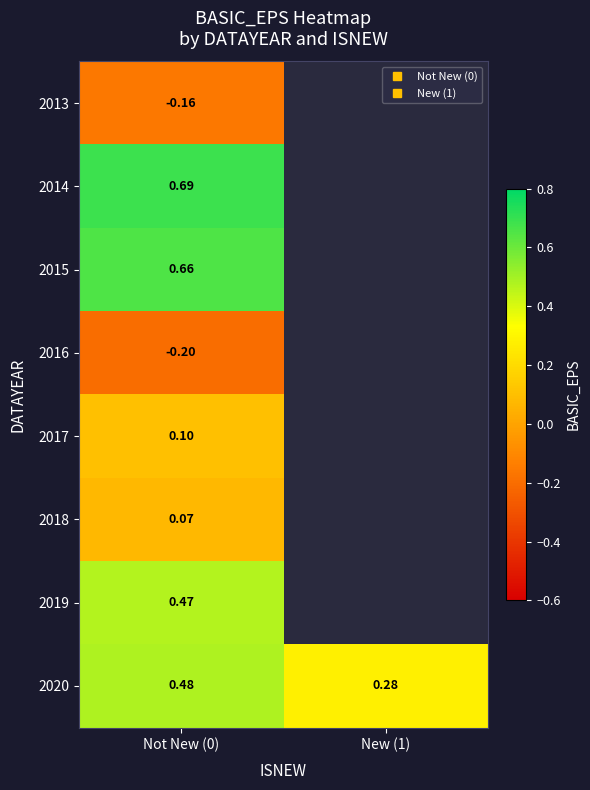

Which category has the lowest value in the 2014 series?

Not New (0)